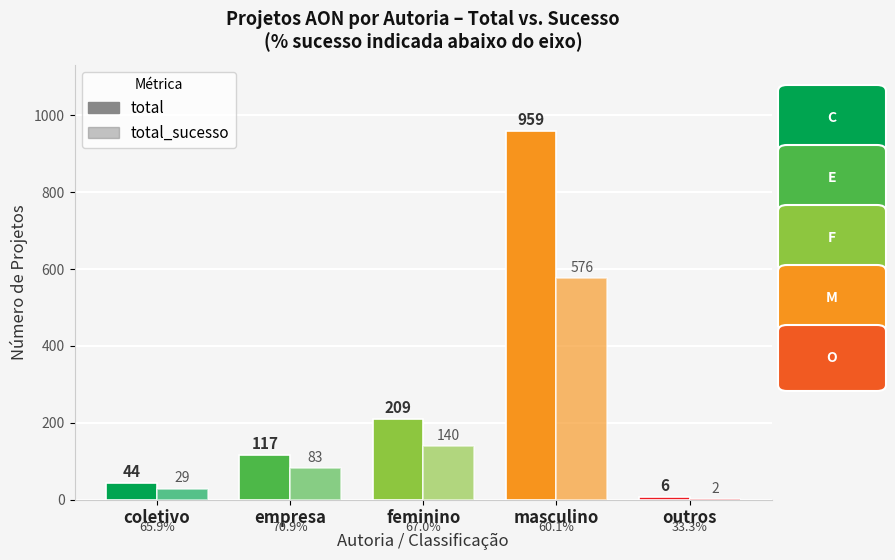

Which category has the highest value across all series?

masculino